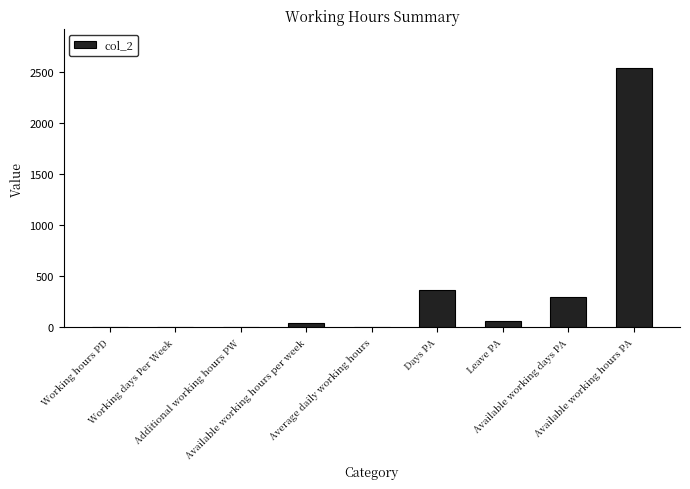

Rank the categories by value from highest to lowest.

Available working hours PA, Days PA, Available working days PA, Leave PA, Available working hours per week, Average daily working hours, Working hours PD, Additional working hours PW, Working days Per Week